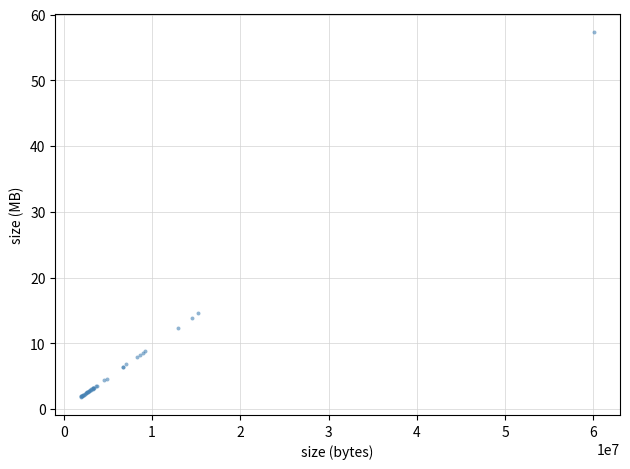

What Y value in the scatter plot is closest to 29?

14.6